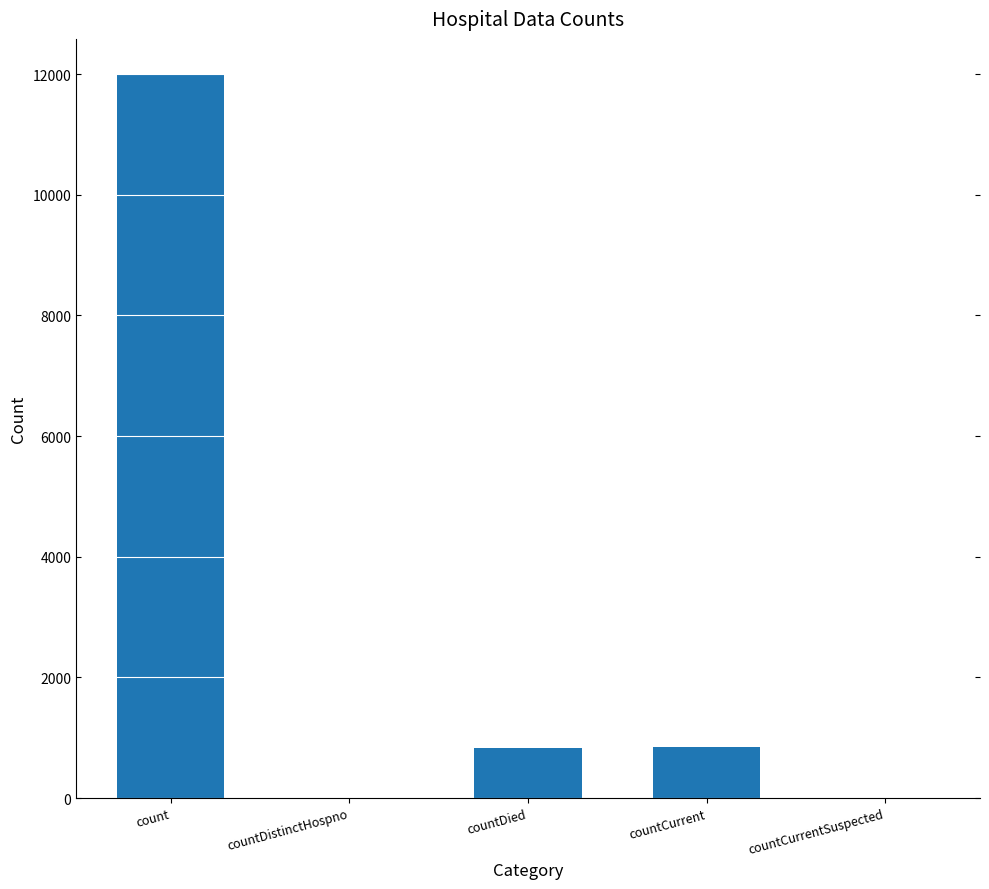

Between countDistinctHospno and countDied, which is larger?

countDied